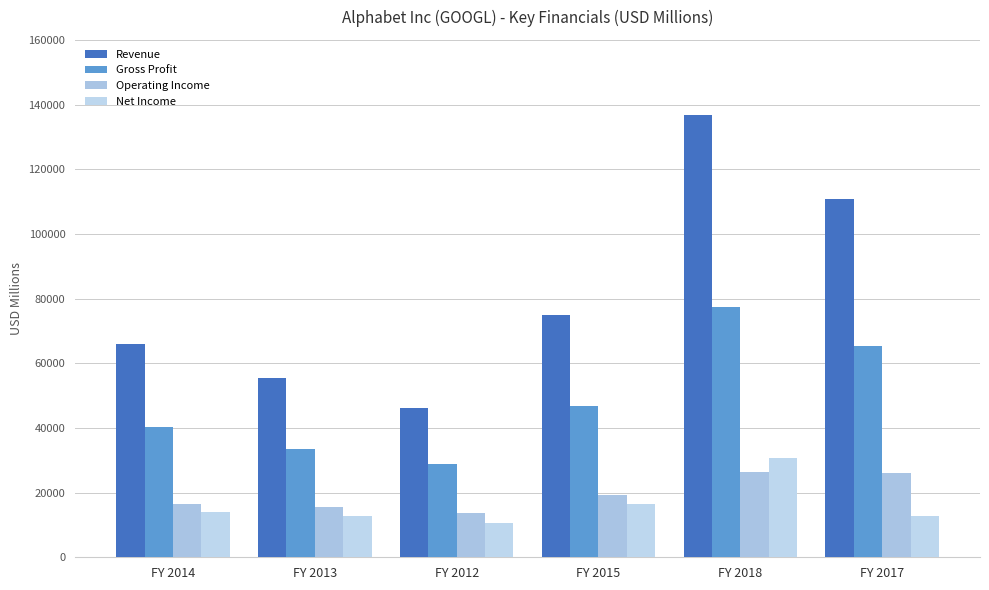

At which category is the sum across all series the highest?

FY 2018